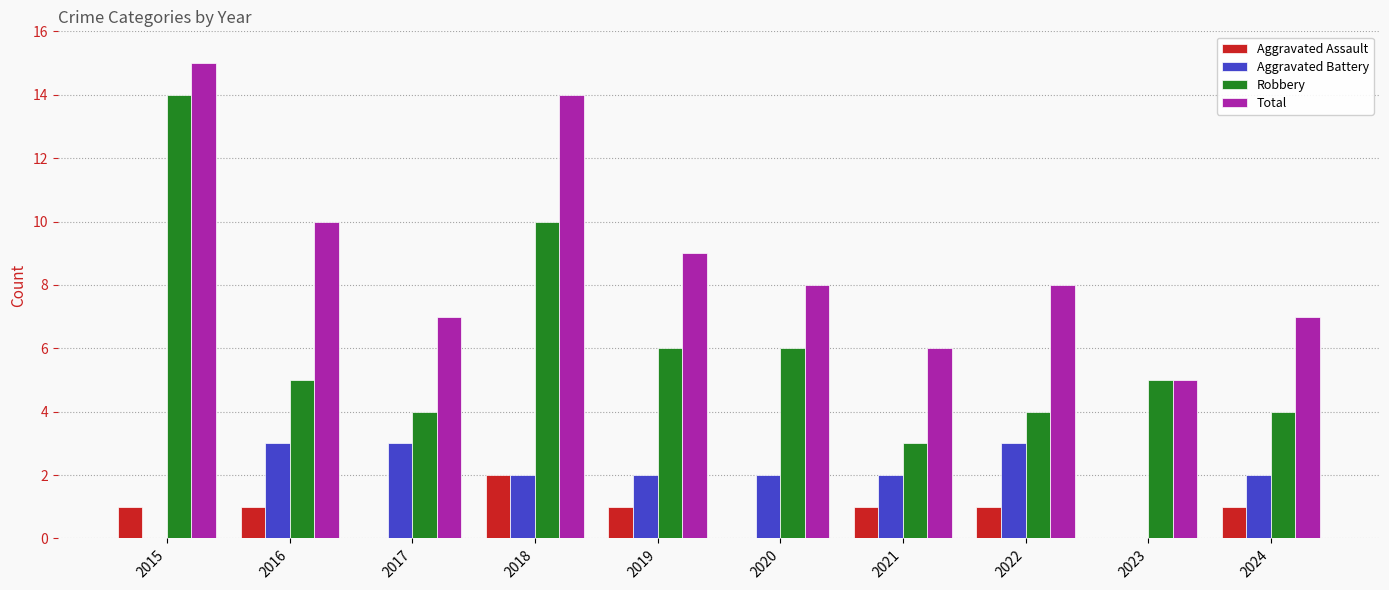

True or false: Total has a value of 10 at 2021.

False